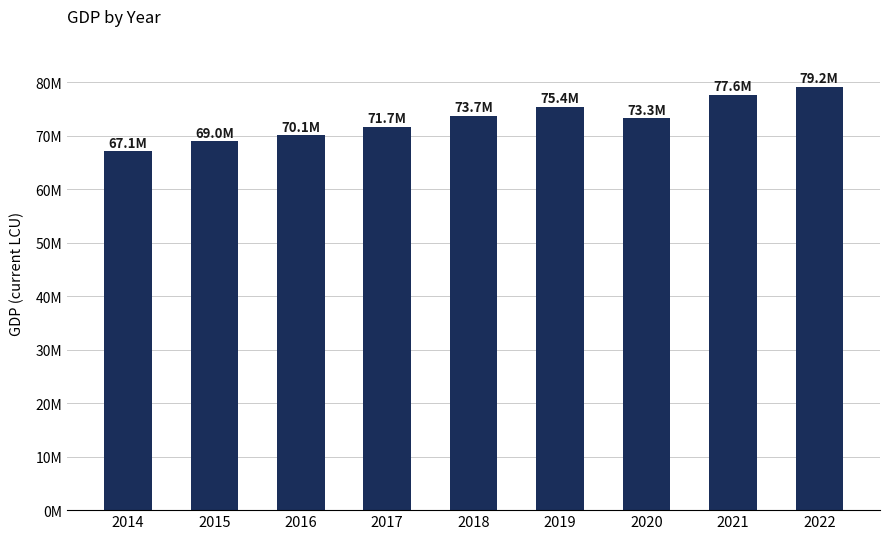

Reading left to right, what are all the values shown in this chart?

2014=67094352.1	2015=68957096.5	2016=70120384.4	2017=71682821.6	2018=73736151.2	2019=75434203.6	2020=73319863.7	2021=77637827.4	2022=79199939.3